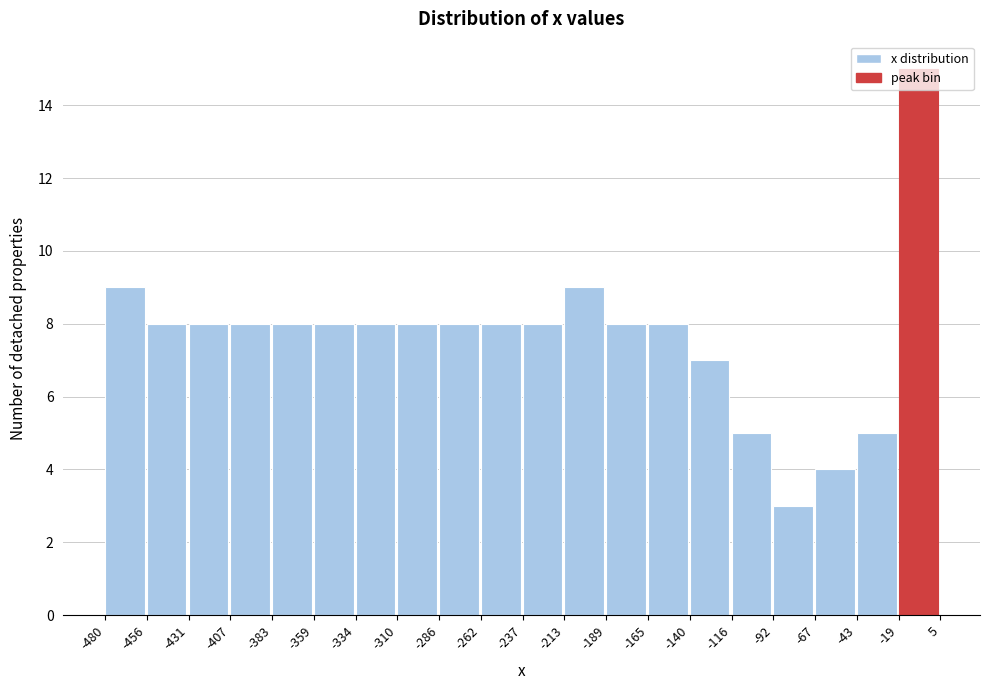

Reading left to right, list every bar in this chart as the range it spans on the x-axis followed by its height. The values are not printed on the chart, so give them approximately, as read against the axis.

-480 to -456: 9
-456 to -431: 8
-431 to -407: 8
-407 to -383: 8
-383 to -359: 8
-359 to -334: 8
-334 to -310: 8
-310 to -286: 8
-286 to -262: 8
-262 to -237: 8
-237 to -213: 8
-213 to -189: 9
-189 to -165: 8
-165 to -140: 8
-140 to -116: 7
-116 to -92: 5
-92 to -67: 3
-67 to -43: 4
-43 to -19: 5
-19 to 5: 15